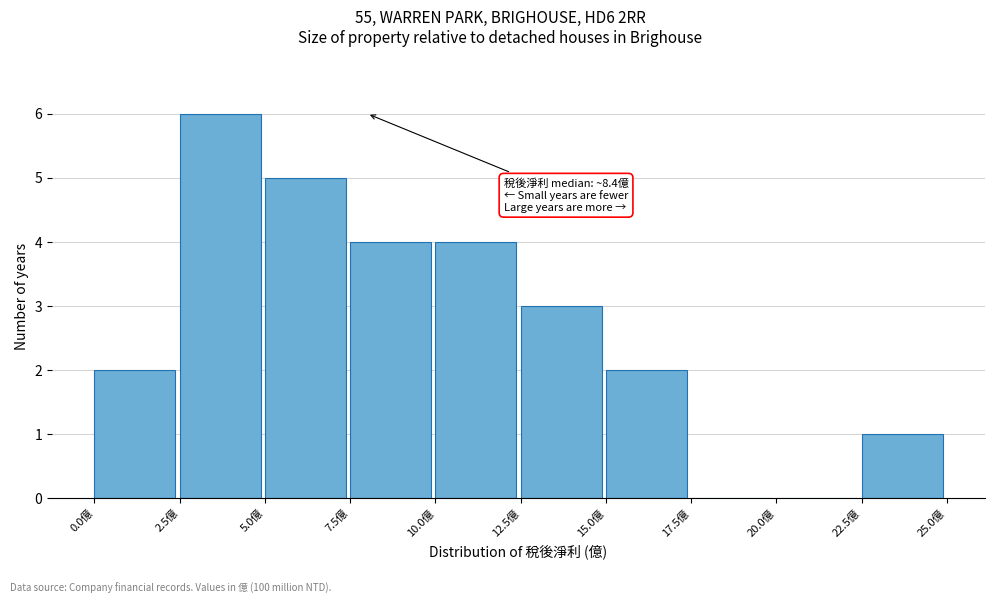

Over which range of the x-axis is the bar tallest?

2.5 to 5.0